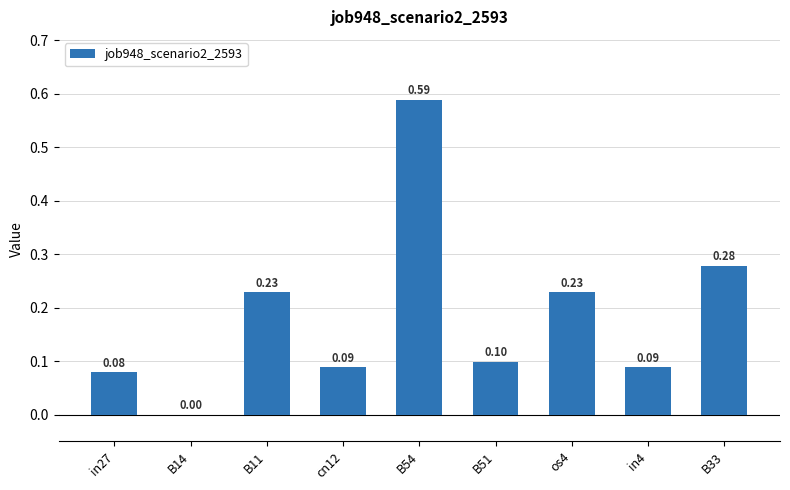

What is the change in value from B14 to os4?

+0.2